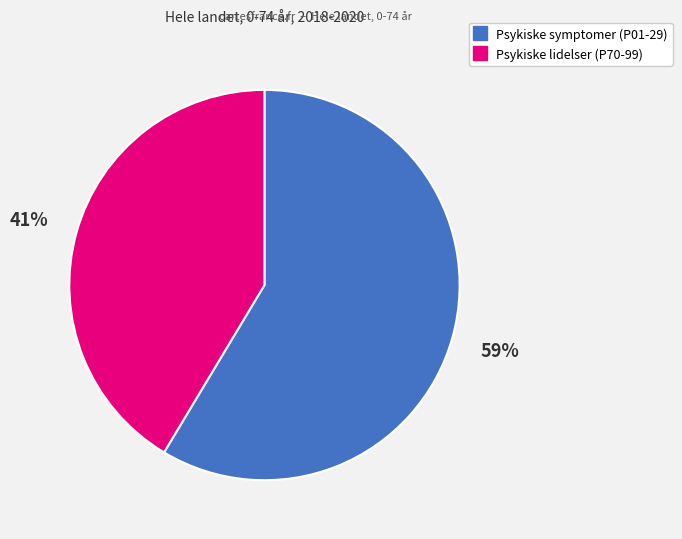

Is there a majority slice in this chart?

Yes